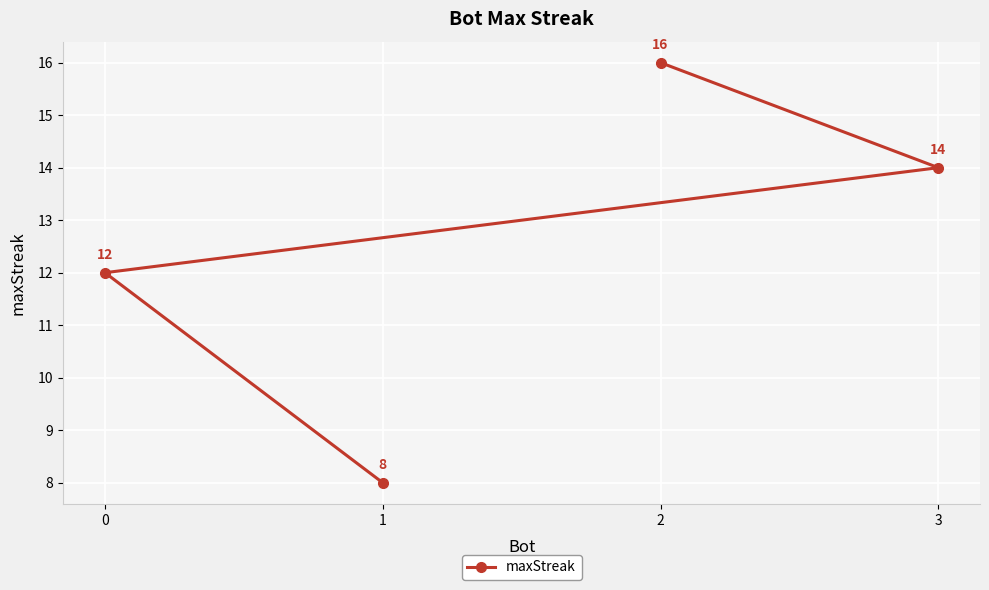

What is the difference between the maximum and minimum values?

8